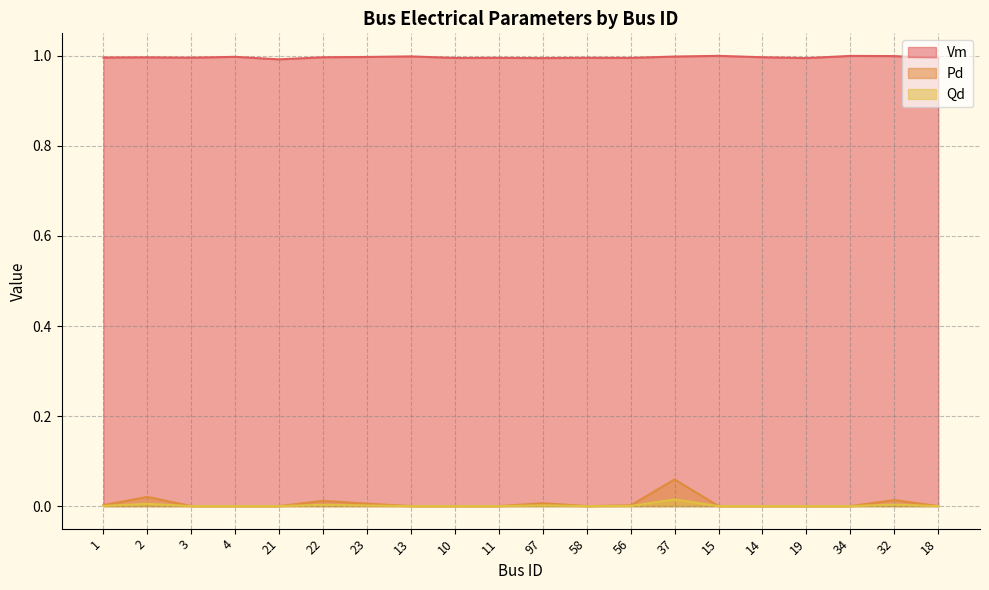

Rank the categories by Pd value from highest to lowest.

37, 2, 32, 22, 97, 23, 1, 56, 3, 4, 21, 13, 10, 11, 58, 15, 14, 19, 34, 18